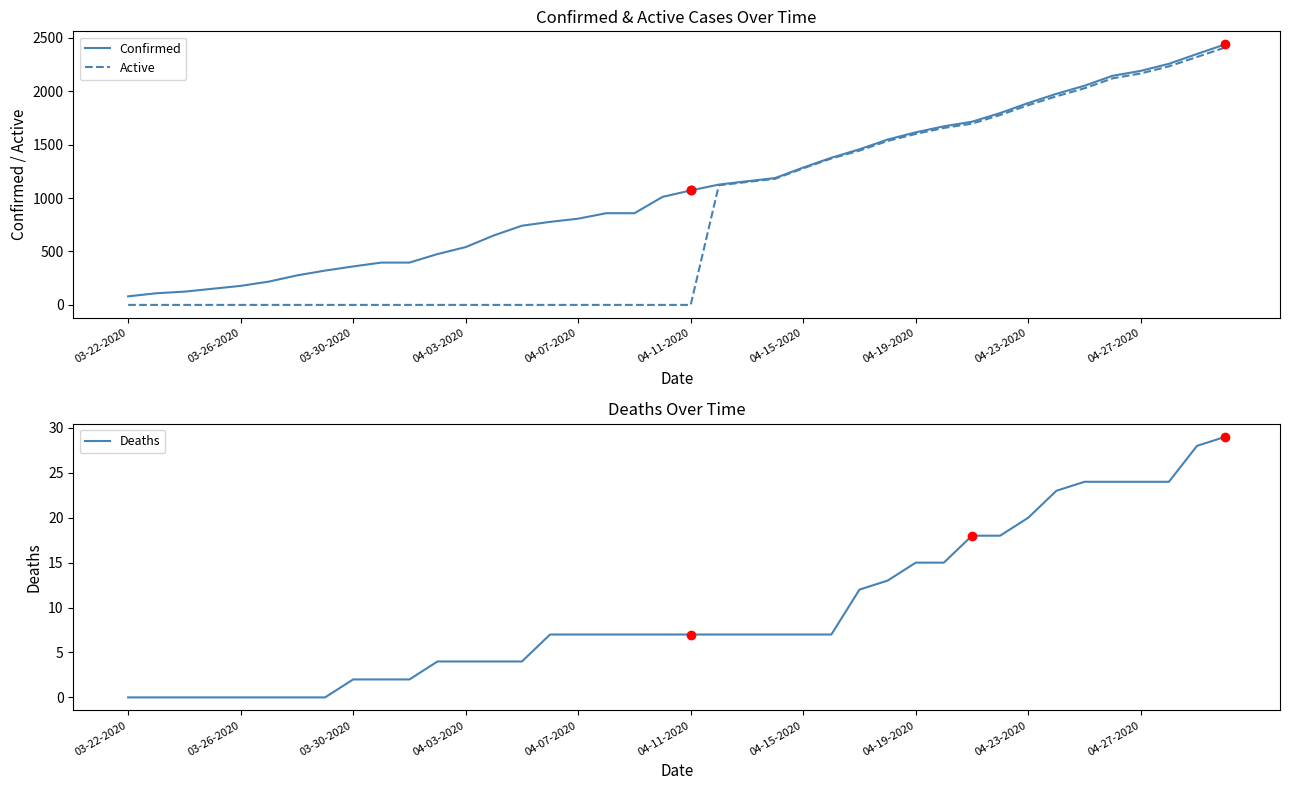

Rank the series at 31 from highest to lowest value.

Confirmed, Active, Deaths